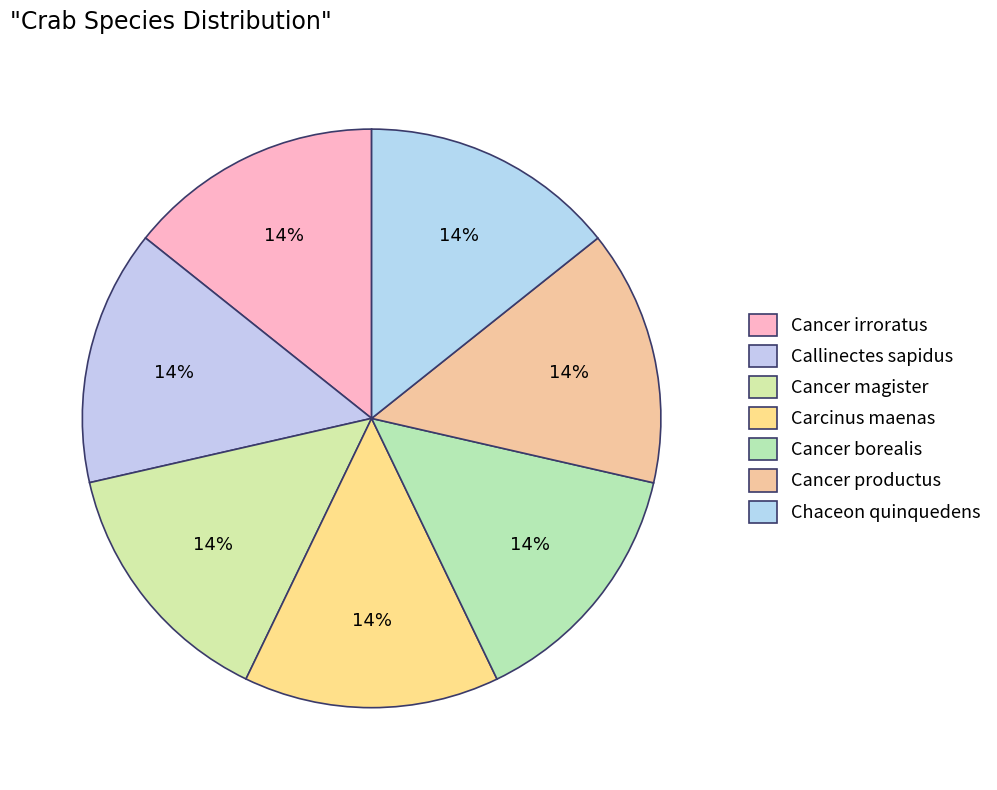

To the nearest percent, what portion does Callinectes sapidus represent?

14%